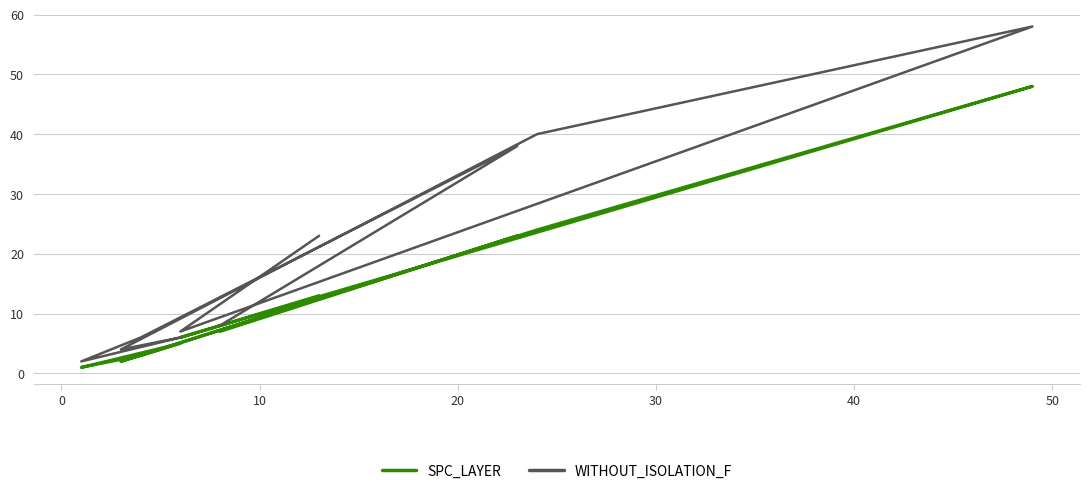

Where is the first local maximum for WITHOUT_ISOLATION_F?

10